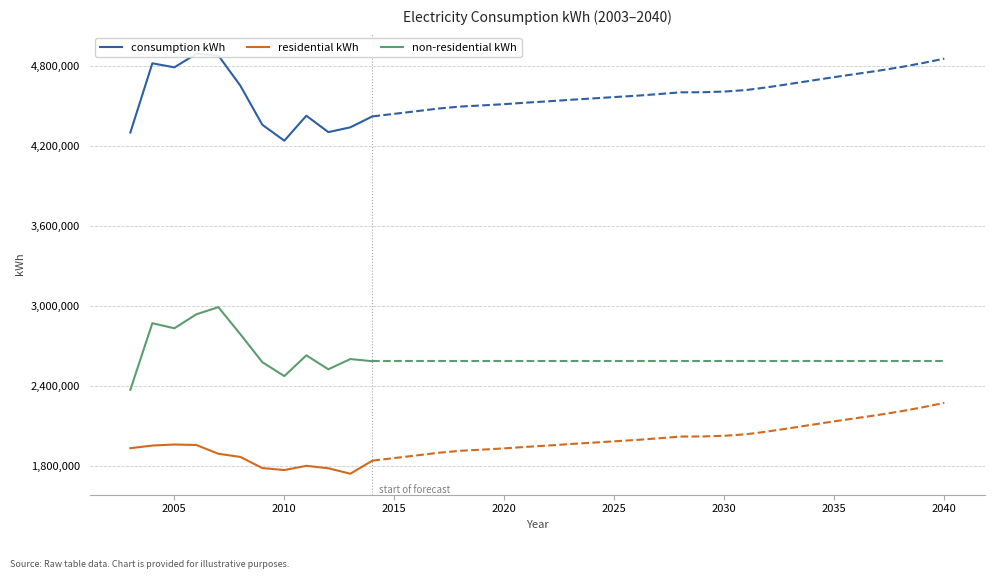

What is the lowest value of the consumption kWh series?

4237282